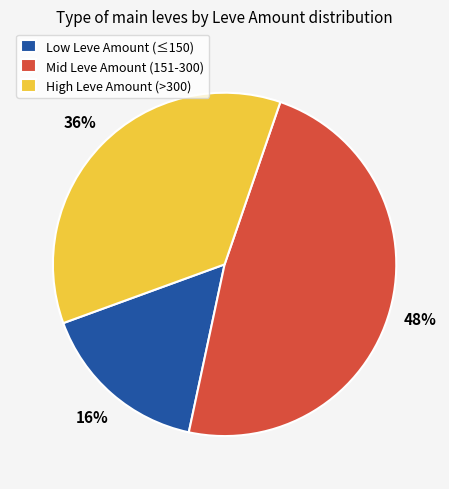

True or false: High Leve Amount (>300) accounts for 25% of the total.

False